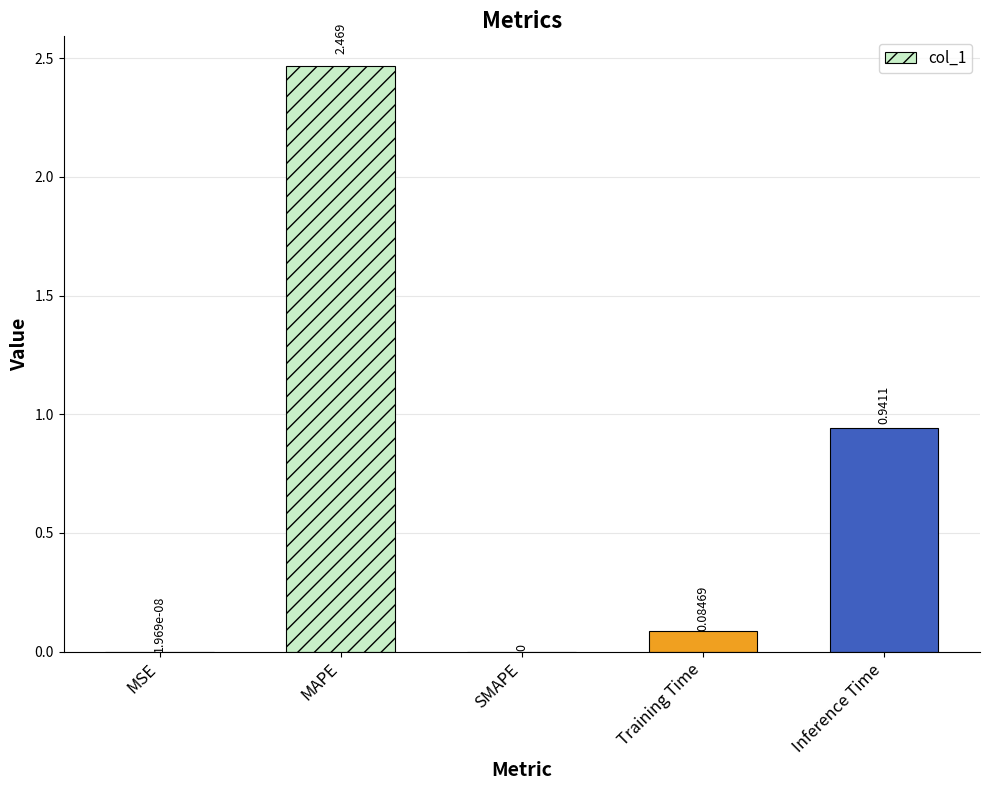

Where is the data nearest to the value 1?

Inference Time